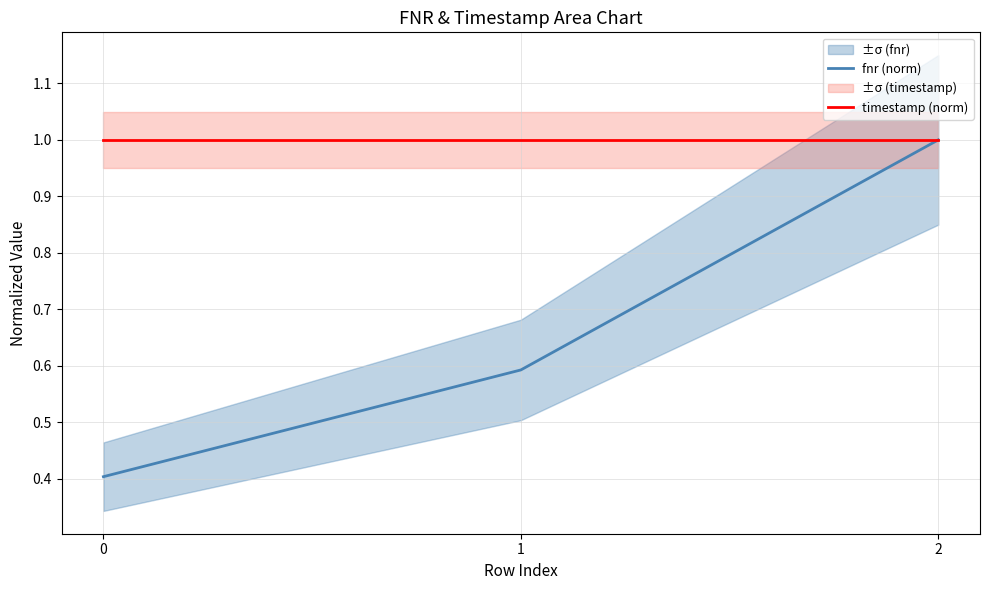

Is it true that fnr (norm) equals 0.8 at 1?

False